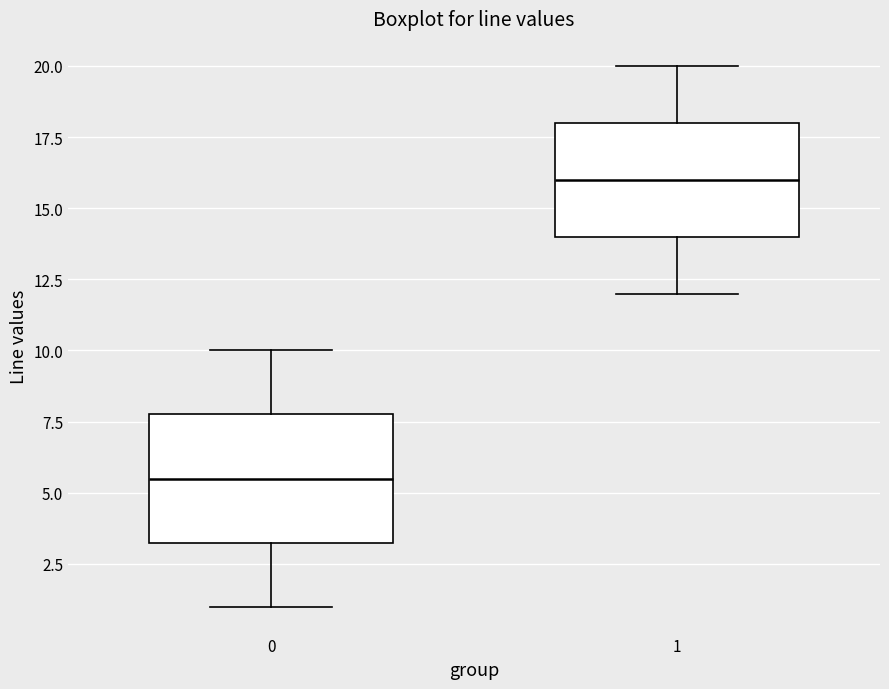

Reading left to right, read every box against the y-axis: the position of its median line, the range the box covers, and the ends of its whiskers. The values are not printed on the chart, so give them approximately, as read against the axis.

0: median 5.5, box 3.5 to 8.0, whiskers 1.0 to 10.0
1: median 16.0, box 14.0 to 18.0, whiskers 12.0 to 20.0